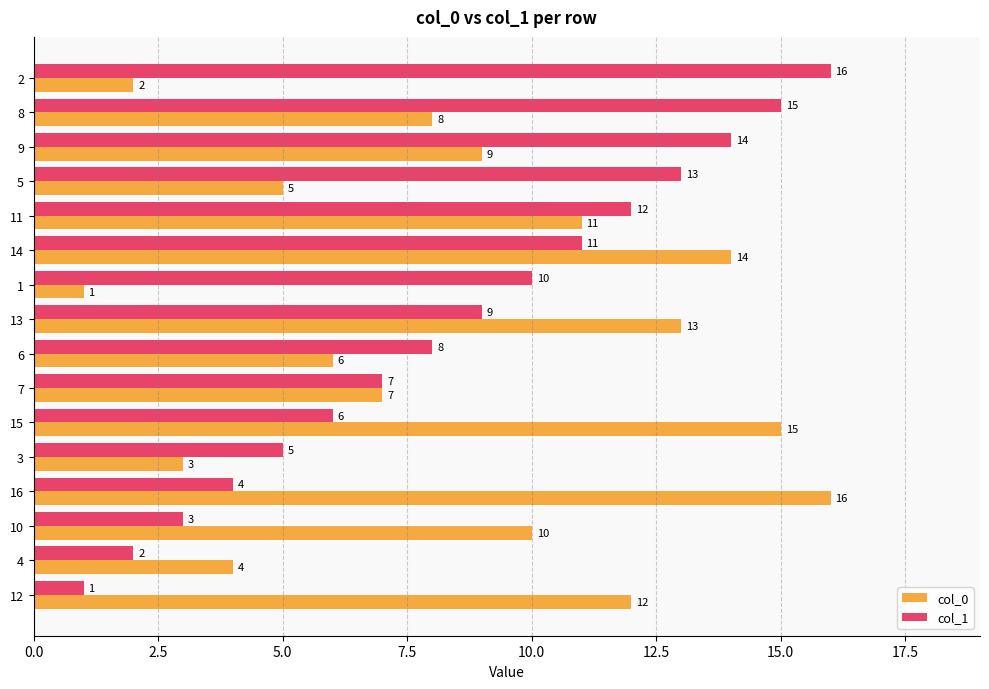

At which category is the sum across all series the highest?

14